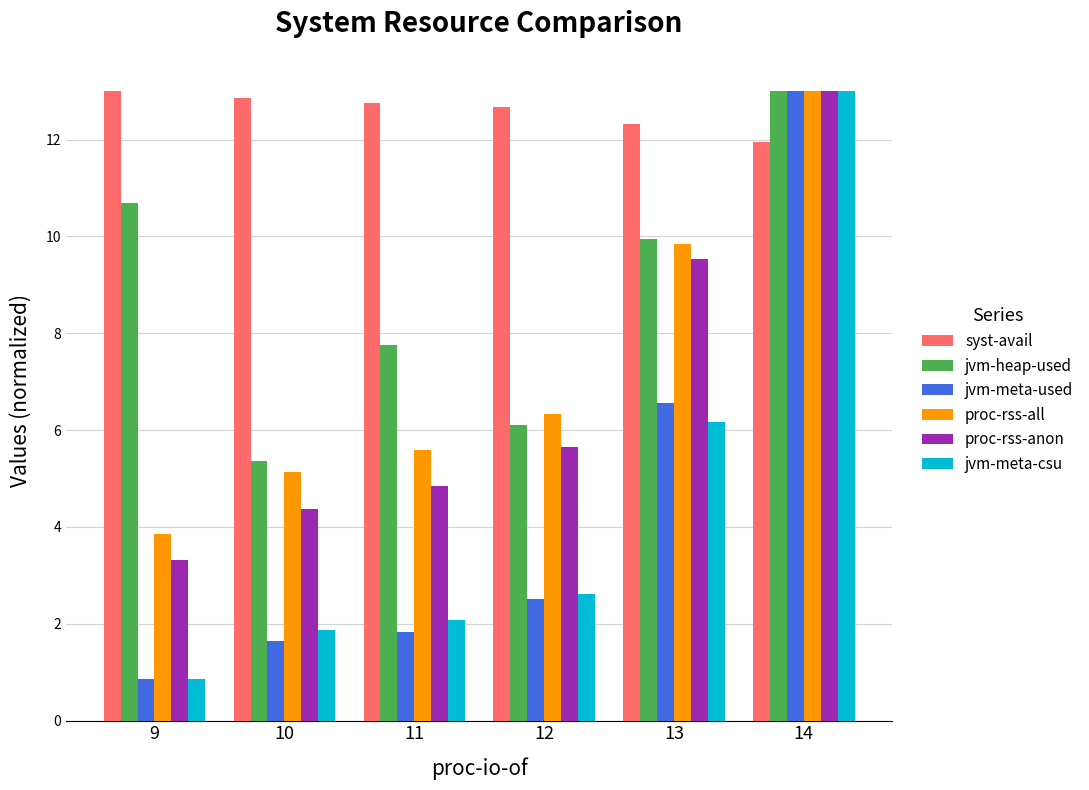

Are the bars grouped side by side (vs. stacked)?

Yes